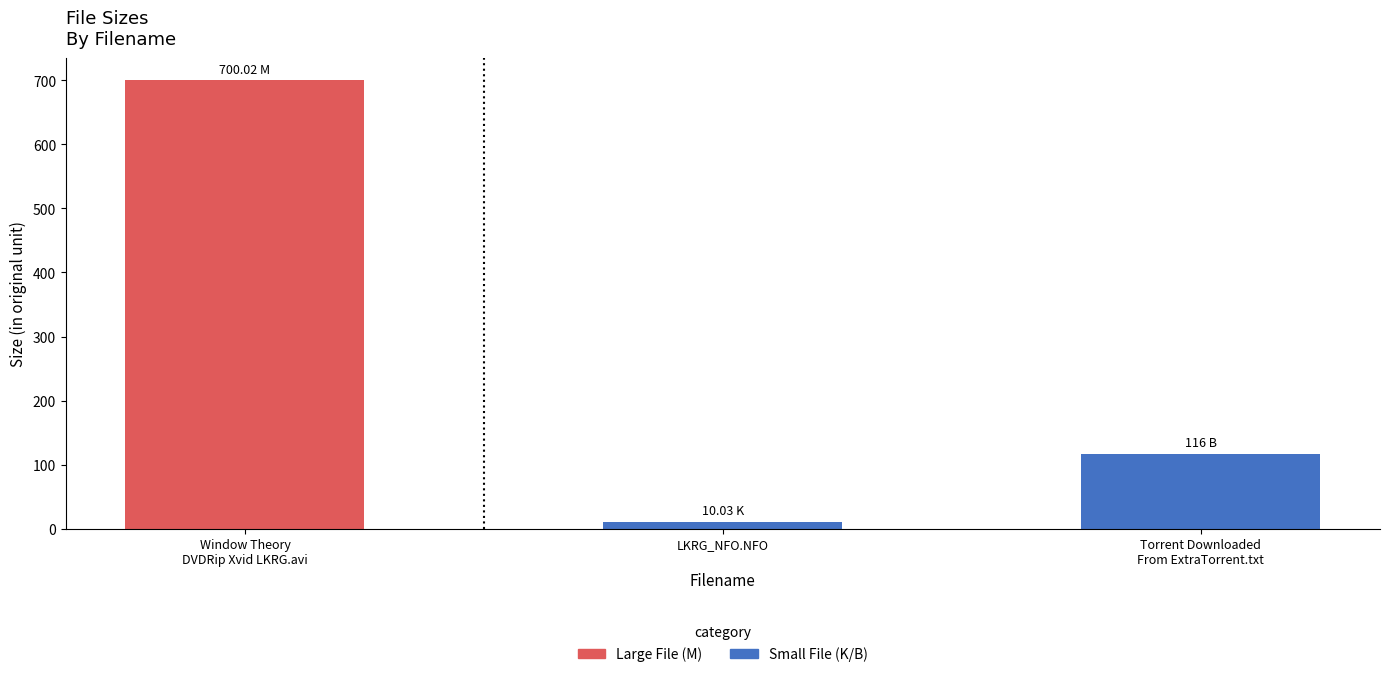

Is it true that the value at LKRG_NFO.NFO is 10.0?

True